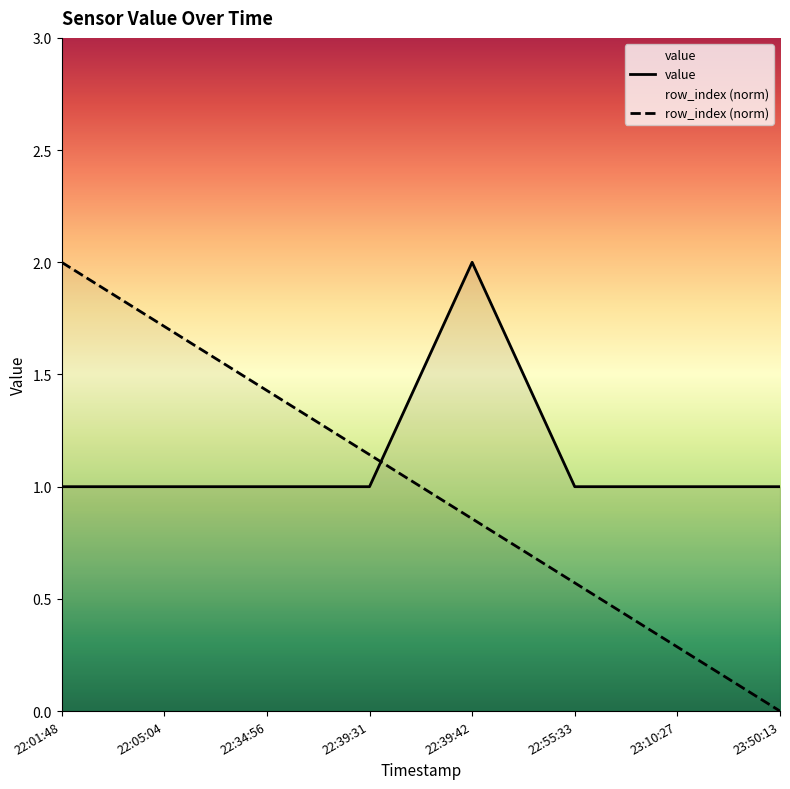

What is the value of the row_index point at the 3rd from the left?

1.4